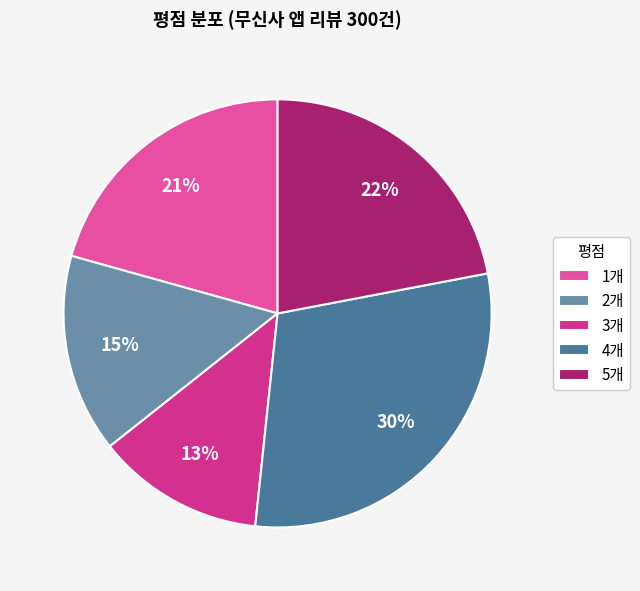

Does any single category account for the majority?

No